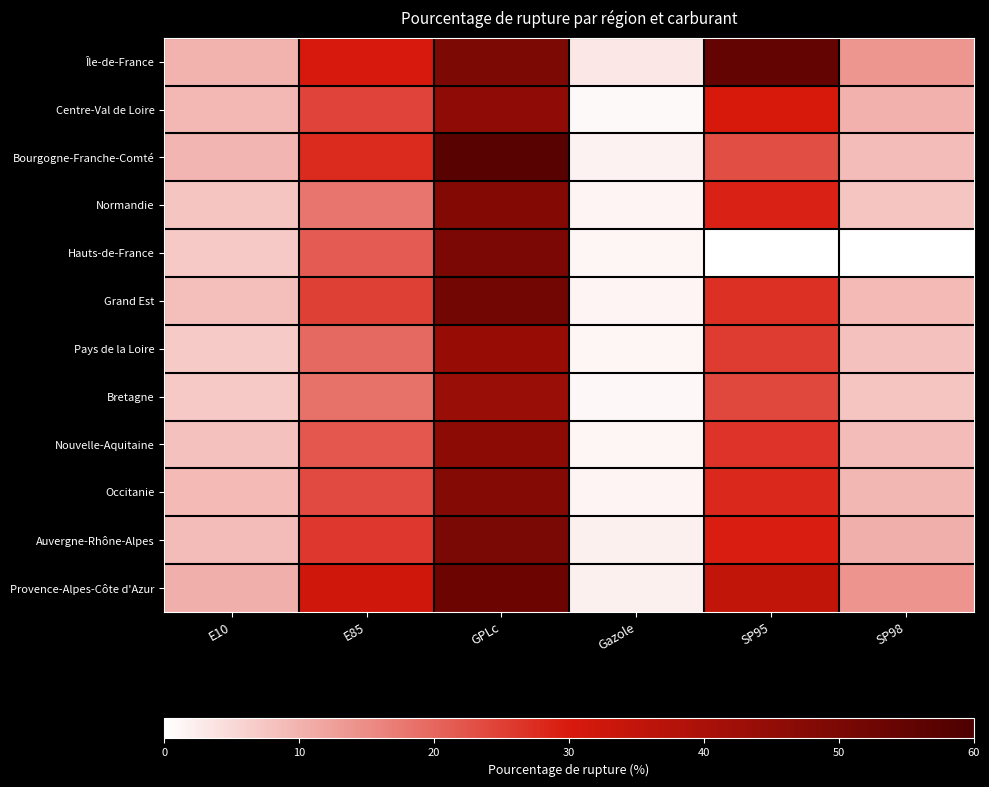

Reading left to right, extract all data points from this chart.

Île-de-France: E10=10.0	E85=30.6	GPLc=49.5	Gazole=3.1	SP95=55.0	SP98=13.6
Centre-Val de Loire: E10=9.3	E85=24.5	GPLc=45.5	Gazole=0.9	SP95=30.4	SP98=10.1
Bourgogne-Franche-Comté: E10=9.8	E85=27.9	GPLc=57.4	Gazole=1.7	SP95=23.1	SP98=8.8
Normandie: E10=7.6	E85=18.0	GPLc=48.5	Gazole=1.6	SP95=29.0	SP98=7.7
Hauts-de-France: E10=7.2	E85=21.5	GPLc=49.8	Gazole=1.4	SP95=0.0	SP98=0.0
Grand Est: E10=8.5	E85=25.0	GPLc=52.0	Gazole=1.5	SP95=27.0	SP98=9.0
Pays de la Loire: E10=6.8	E85=19.5	GPLc=44.0	Gazole=1.2	SP95=25.5	SP98=8.1
Bretagne: E10=7.2	E85=18.3	GPLc=43.5	Gazole=1.1	SP95=24.0	SP98=7.5
Nouvelle-Aquitaine: E10=8.1	E85=22.0	GPLc=46.0	Gazole=1.4	SP95=26.5	SP98=8.9
Occitanie: E10=9.0	E85=23.5	GPLc=48.0	Gazole=1.6	SP95=28.0	SP98=9.5
Auvergne-Rhône-Alpes: E10=8.7	E85=26.0	GPLc=50.0	Gazole=1.9	SP95=29.5	SP98=10.5
Provence-Alpes-Côte d'Azur: E10=10.5	E85=32.0	GPLc=53.0	Gazole=2.1	SP95=35.0	SP98=14.0